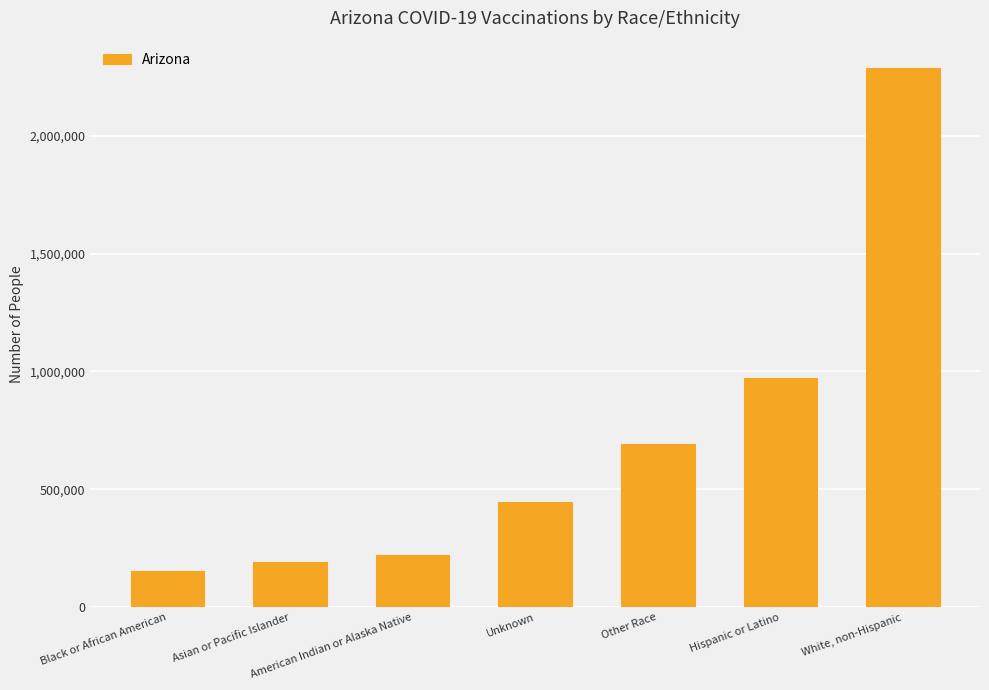

Are the bars grouped side by side (vs. stacked)?

No